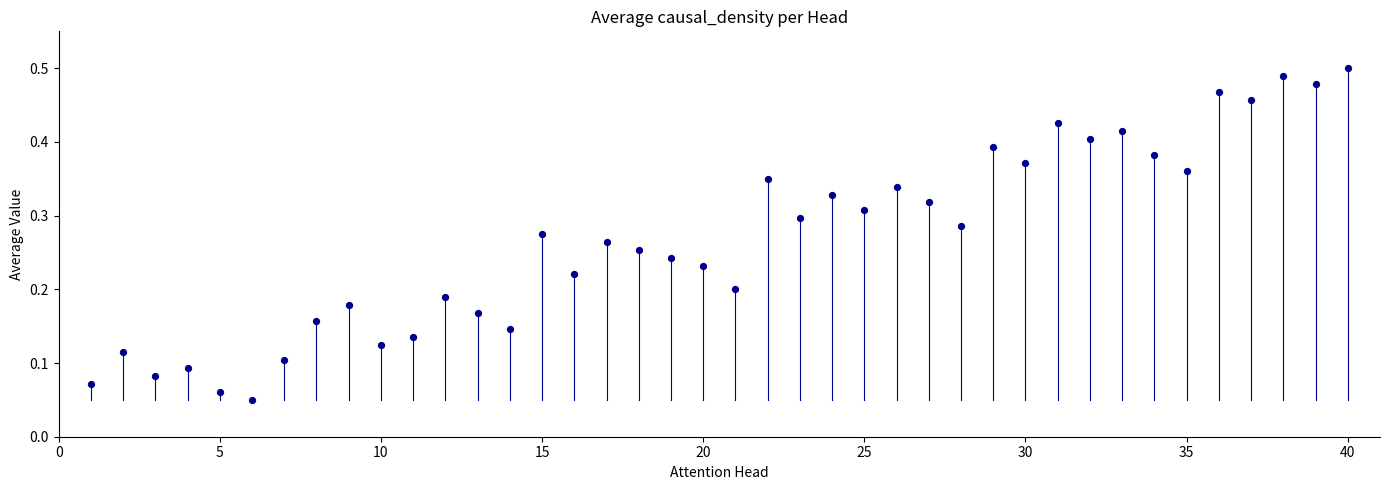

What is the range of X values (max minus min)?

39.0